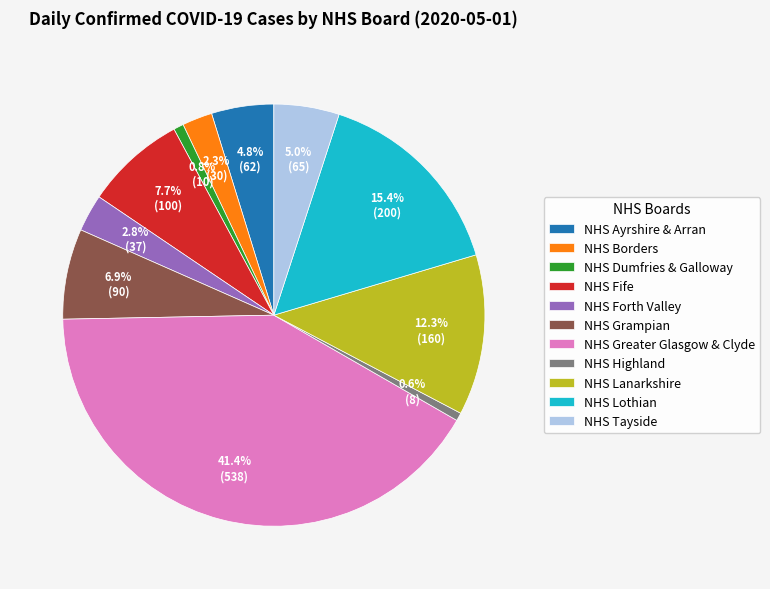

How many slices are in this pie chart?

11